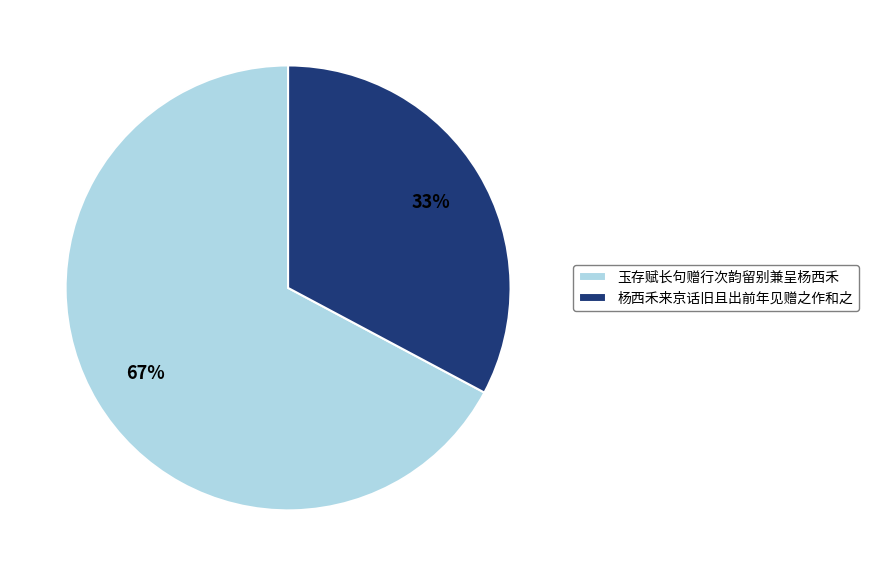

To the nearest percent, what percentage of the pie is 玉存赋长句赠行次韵留别兼呈杨西禾?

67%